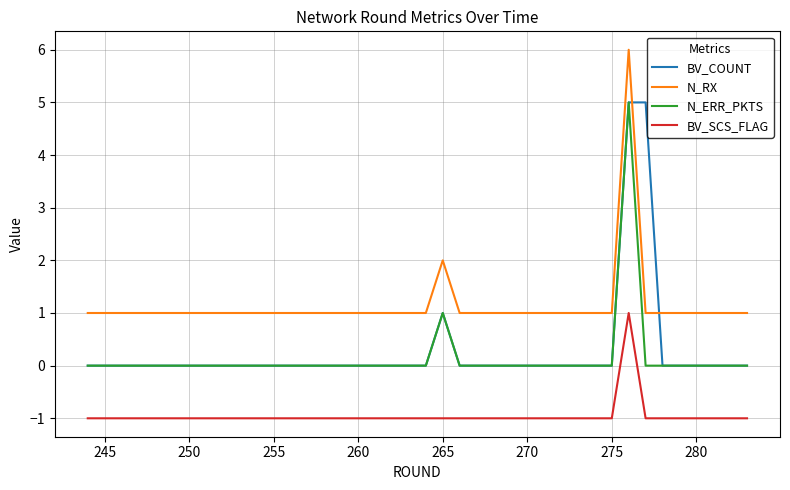

How many N_RX values are between 1 and 2?

39